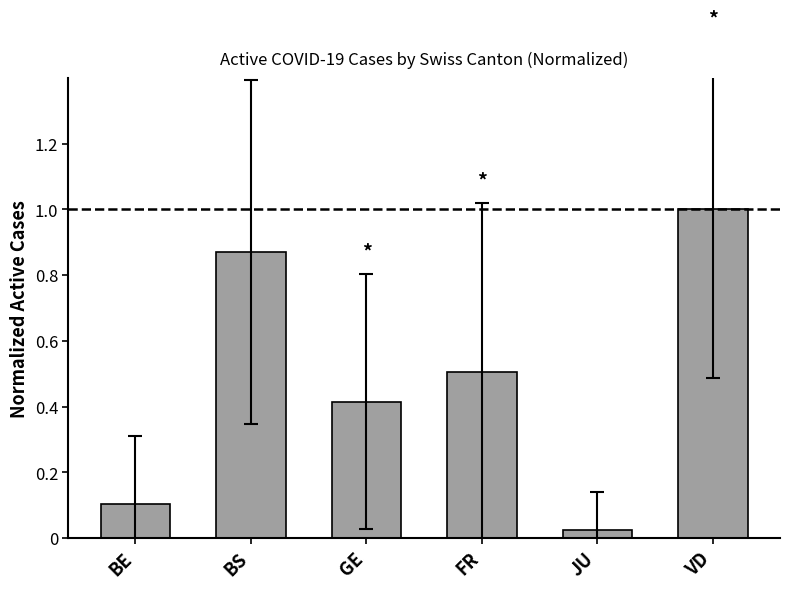

What is the label of the 1st bar from the right?

VD